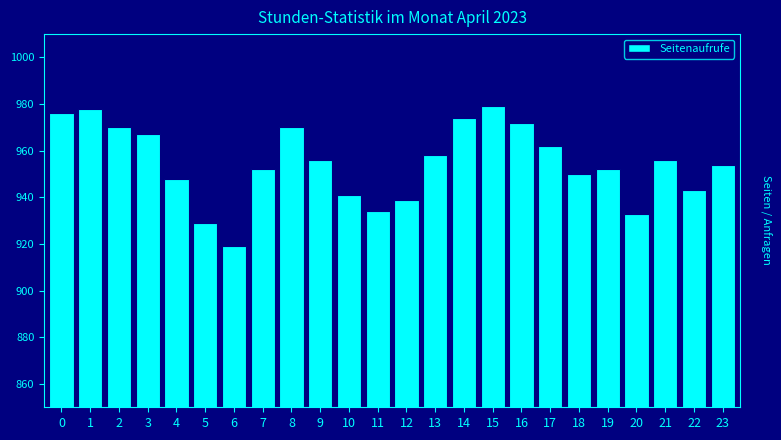

Reading left to right, what are all the values shown in this chart?

976	978	970	967	948	929	919	952	970	956	941	934	939	958	974	979	972	962	950	952	933	956	943	954